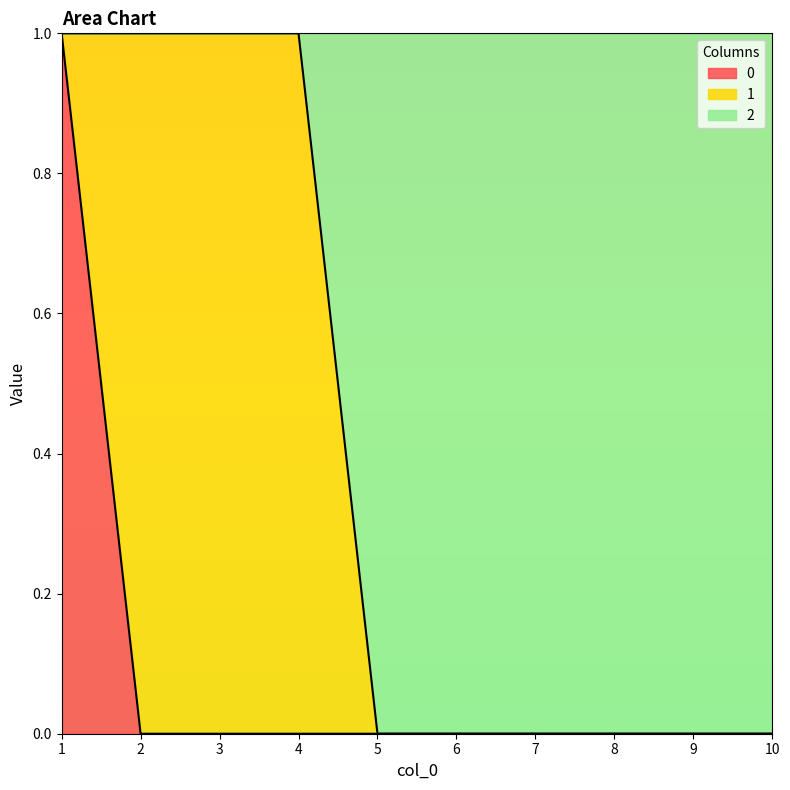

How many lines are shown in the chart?

3